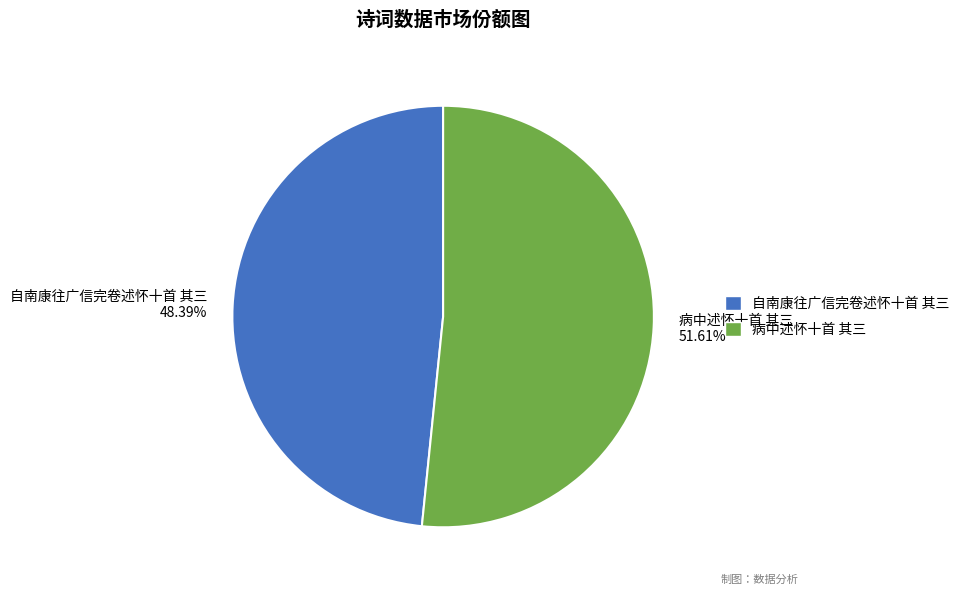

Rank the categories by value from lowest to highest.

自南康往广信完卷述怀十首 其三, 病中述怀十首 其三